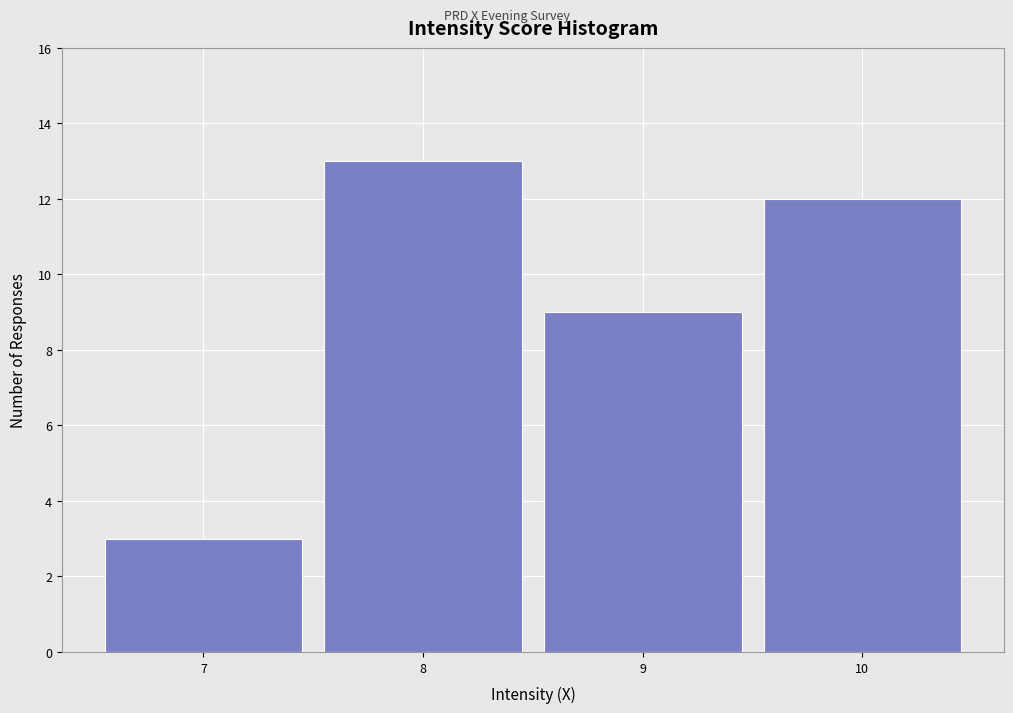

What is the height of the bar covering 8.5 to 9.5 on the x-axis? The values are not printed on the chart, so give them approximately, as read against the axis.

9